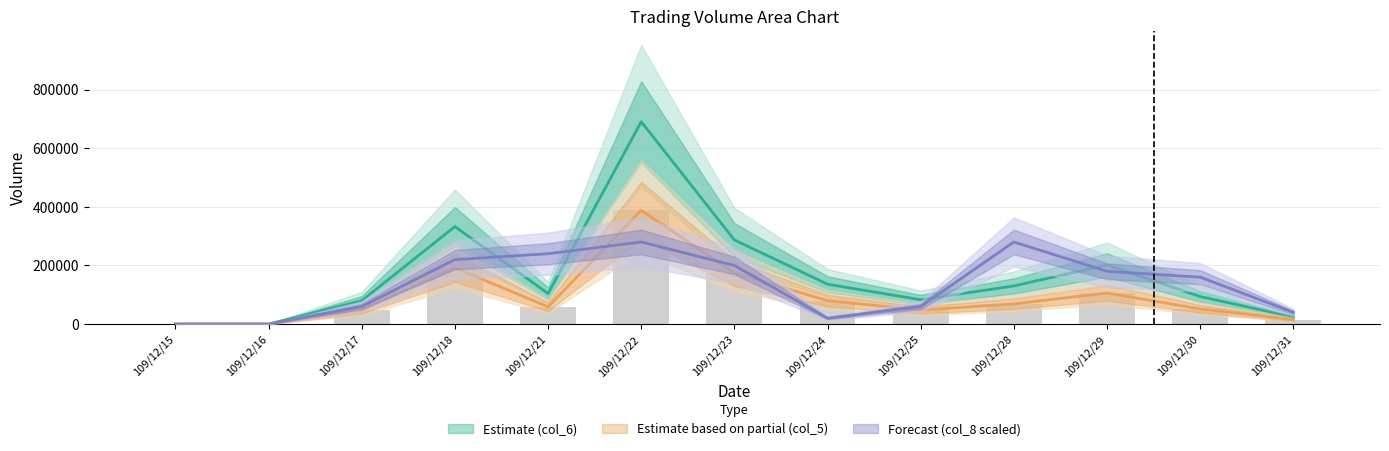

At how many categories does at least one series exceed 606016?

1